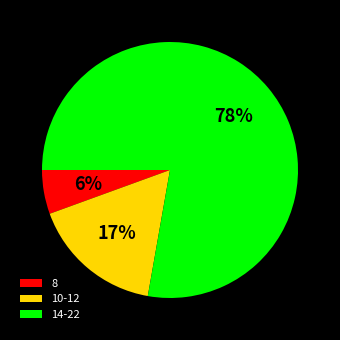

Rank the categories by value from highest to lowest.

14-22, 10-12, 8